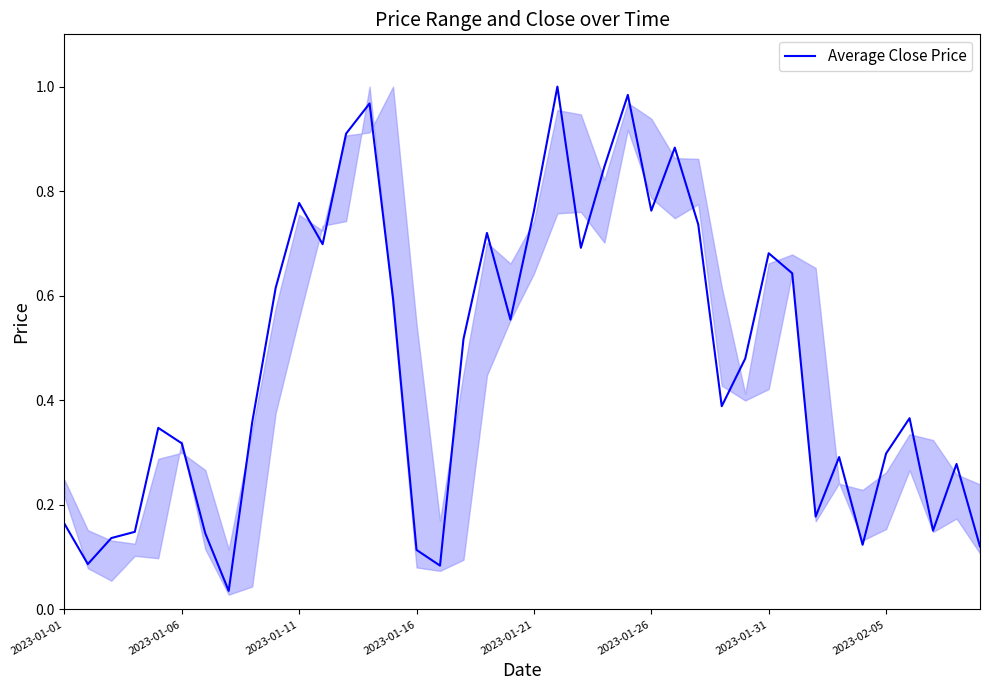

Does the chart display data point markers on the line(s)?

No